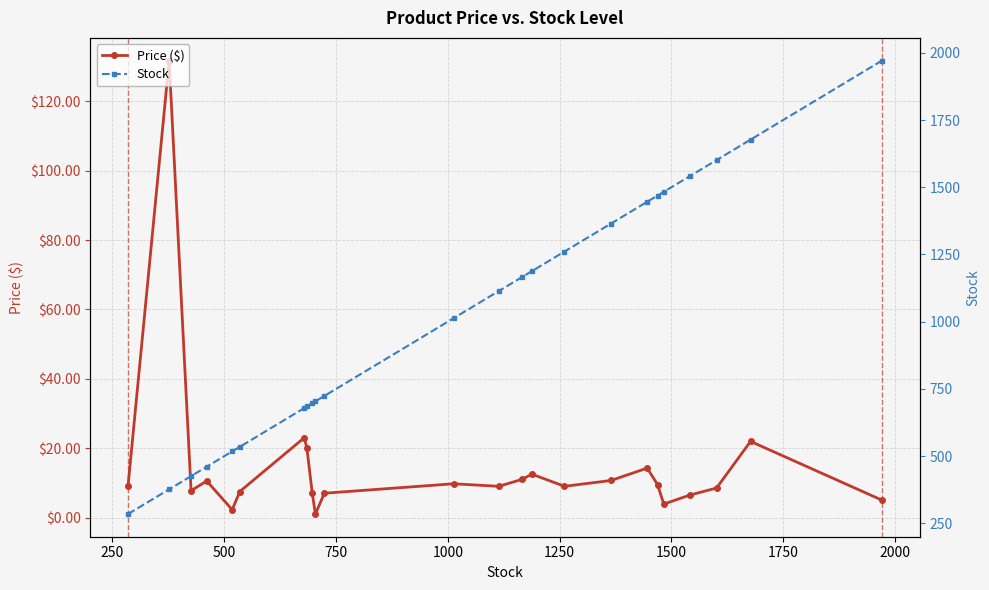

Count the number of categories in the chart.

24